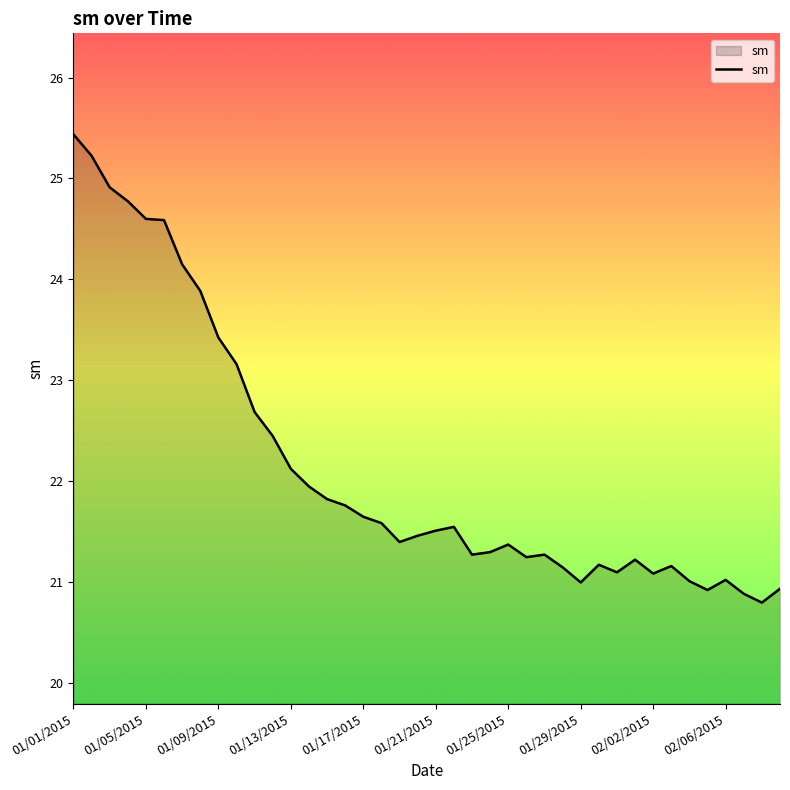

How many lines are shown in the chart?

1